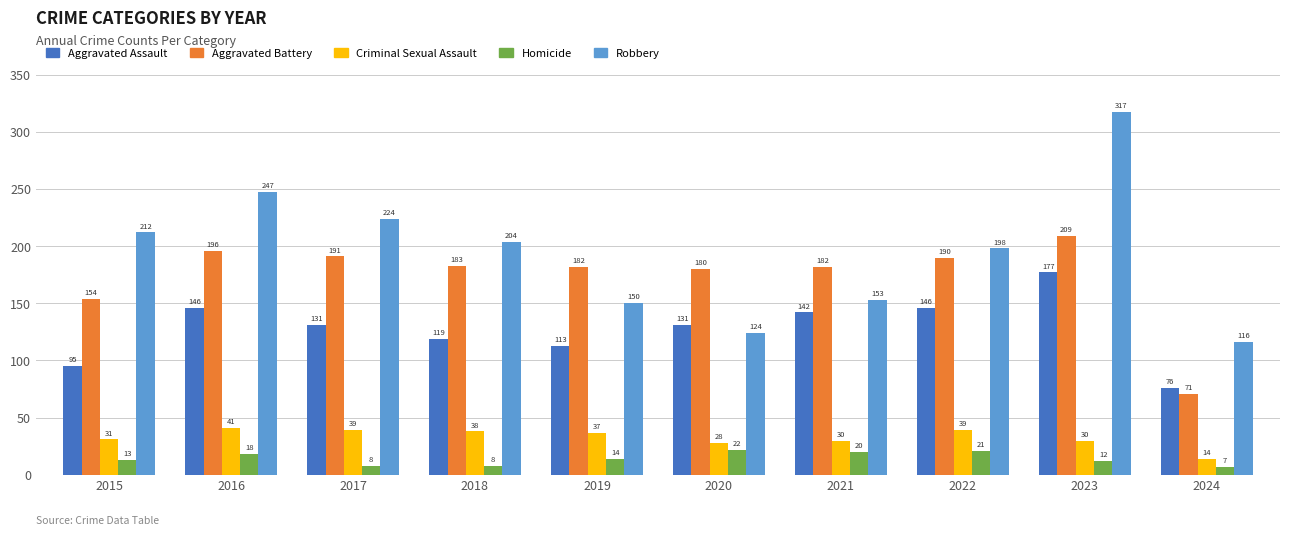

Rank the series by their maximum value, from highest to lowest.

Robbery, Aggravated Battery, Aggravated Assault, Criminal Sexual Assault, Homicide